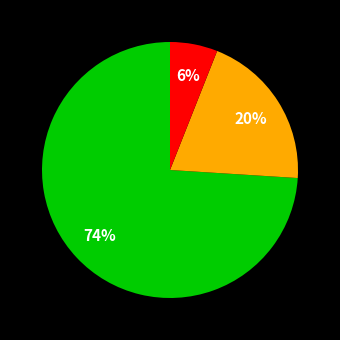

Does any single category account for the majority?

Yes